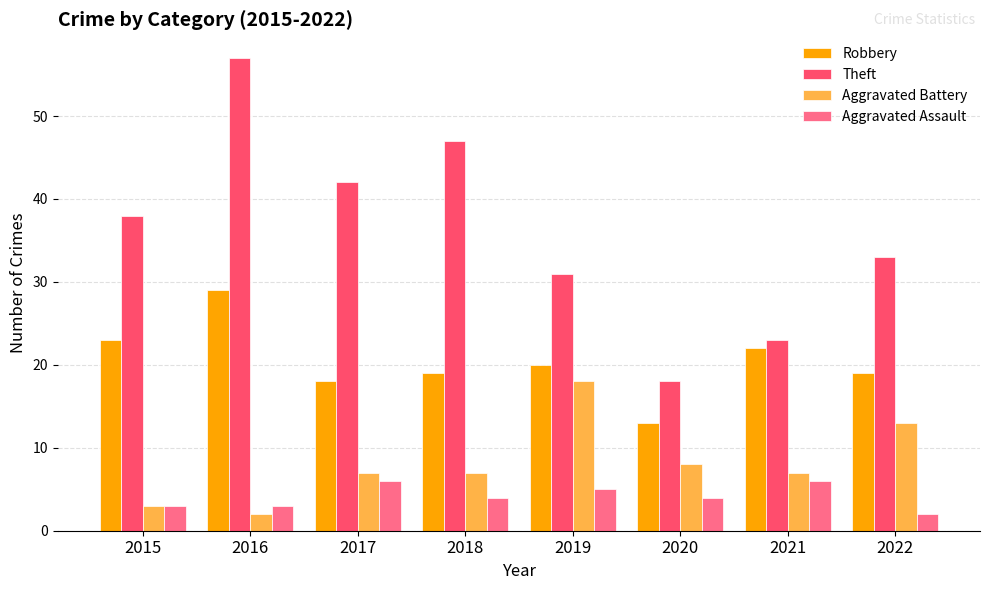

Is it true that Theft equals 57 at 2016?

True